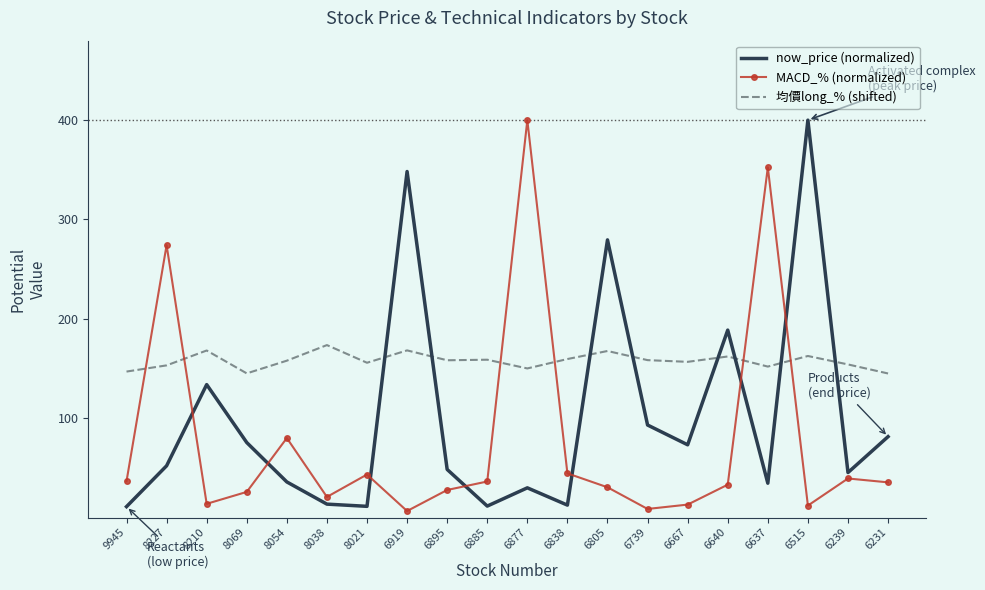

What is the minimum value for 均價long_% (shifted)?

145.0